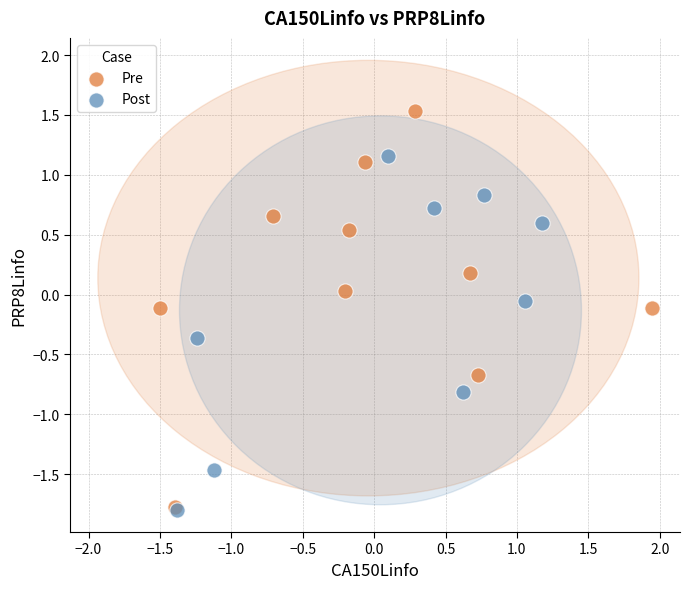

Which series has the widest spread of Y values?

Pre